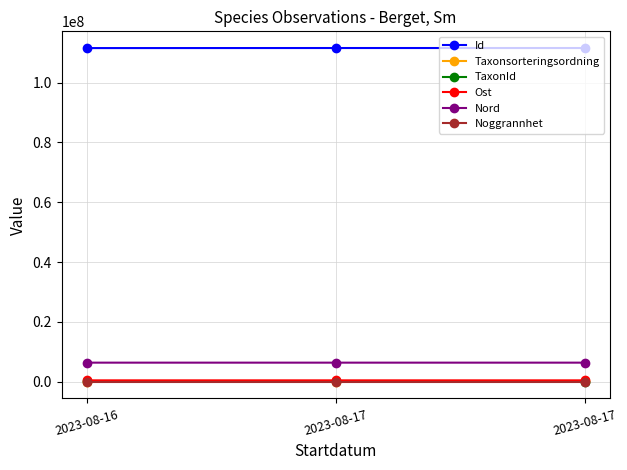

At 2023-08-17, list the series in order from smallest to largest.

Noggrannhet, Taxonsorteringsordning, TaxonId, Ost, Nord, Id